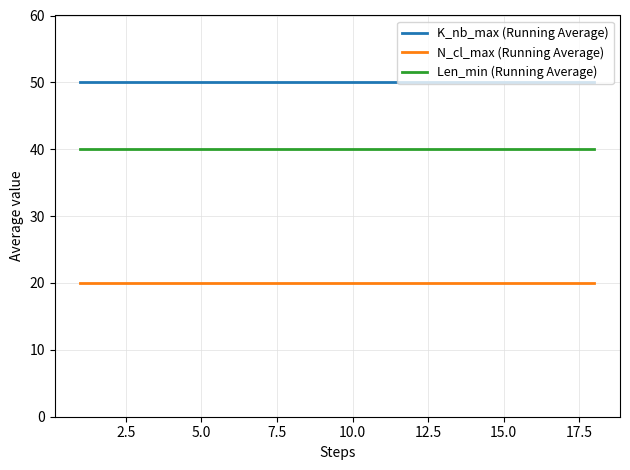

Which series has the largest total across all categories?

K_nb_max (Running Average)